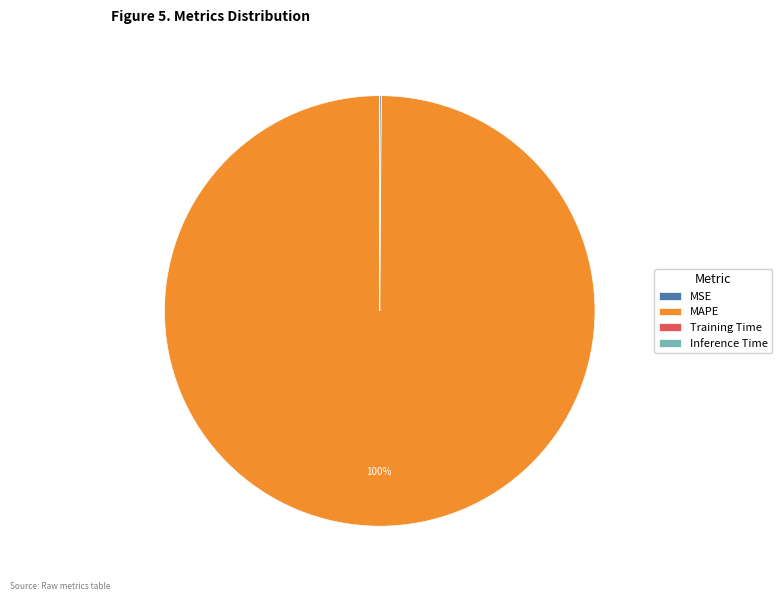

To the nearest percent, what is the average slice percentage?

25%